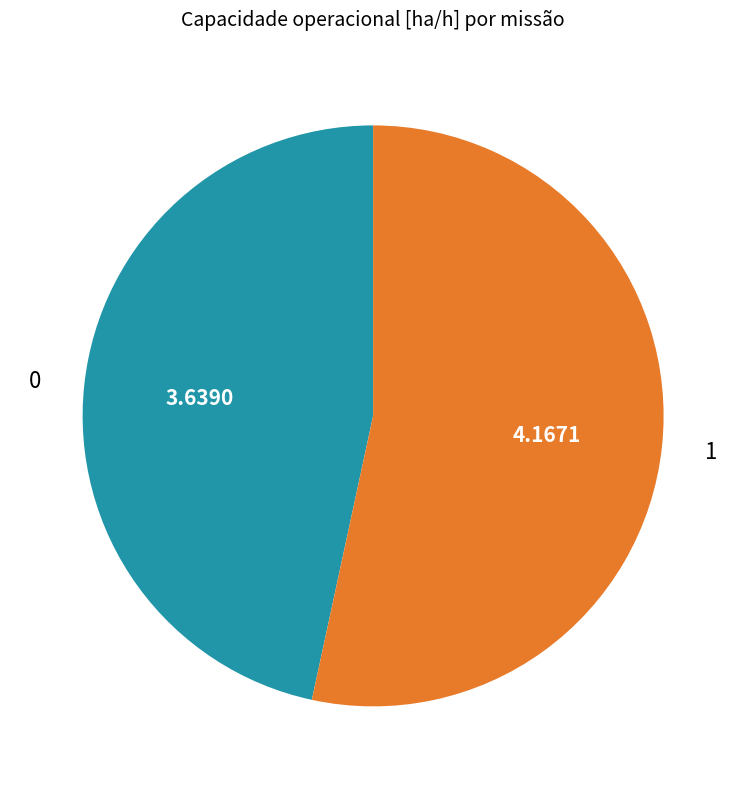

Combined, do 1 and 0 account for over 50%?

Yes